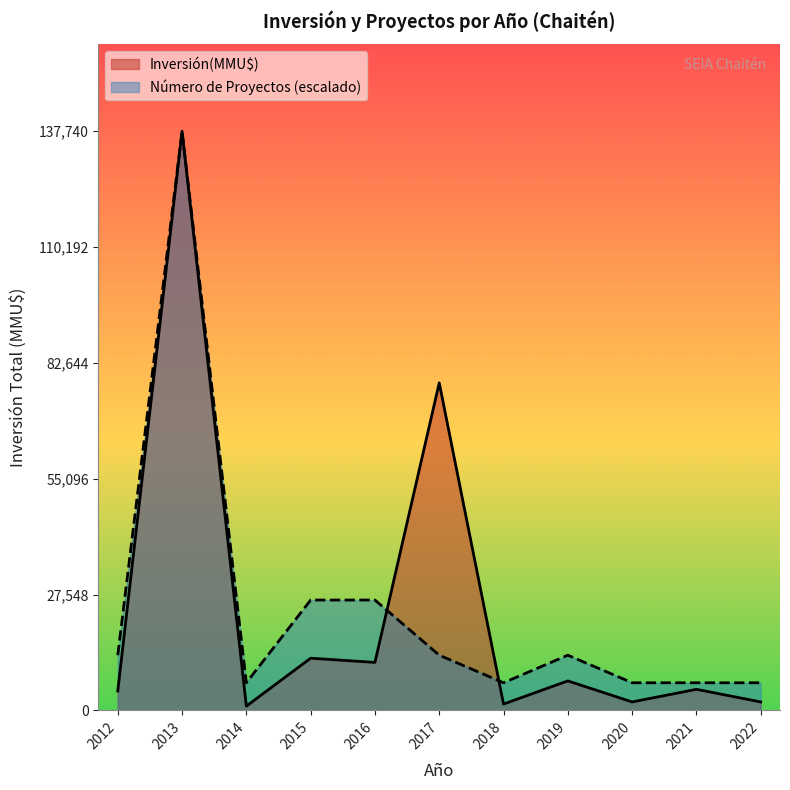

At how many categories does at least one series exceed 1234?

11